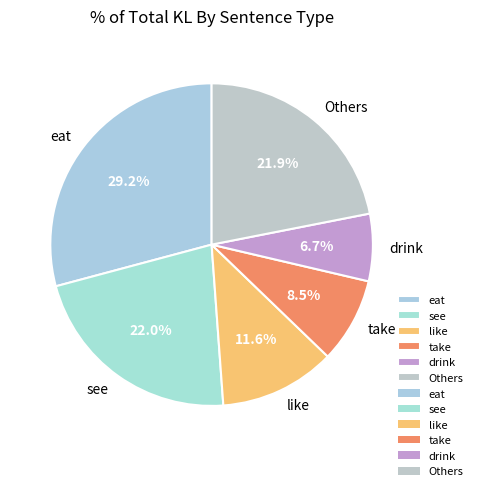

Approximately how many times larger is the value at Others compared to eat?

0.8